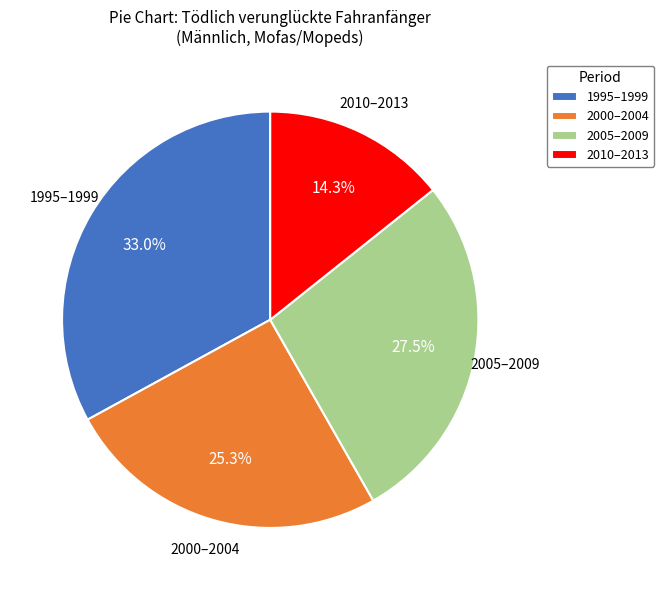

To the nearest percent, what is the difference between the largest and smallest slice percentages?

19%